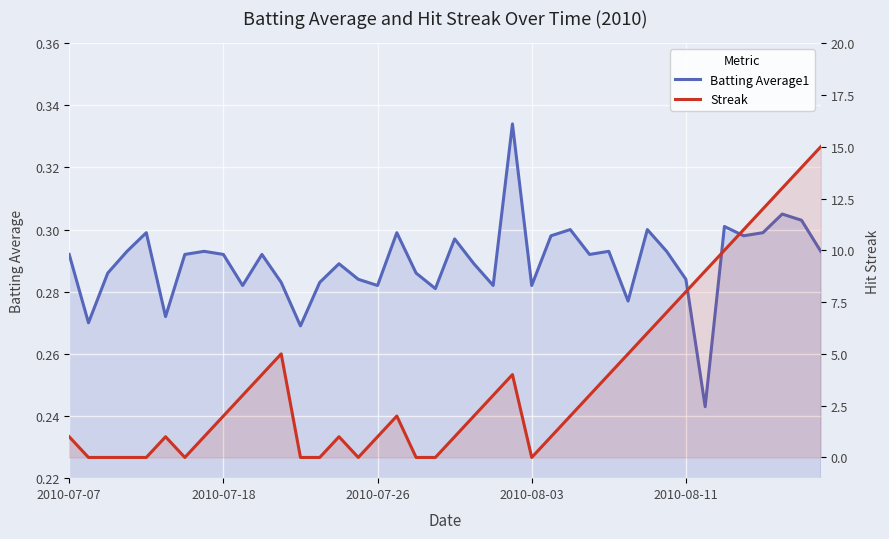

Is it true that Batting Average1 equals 0.1 at 29?

False